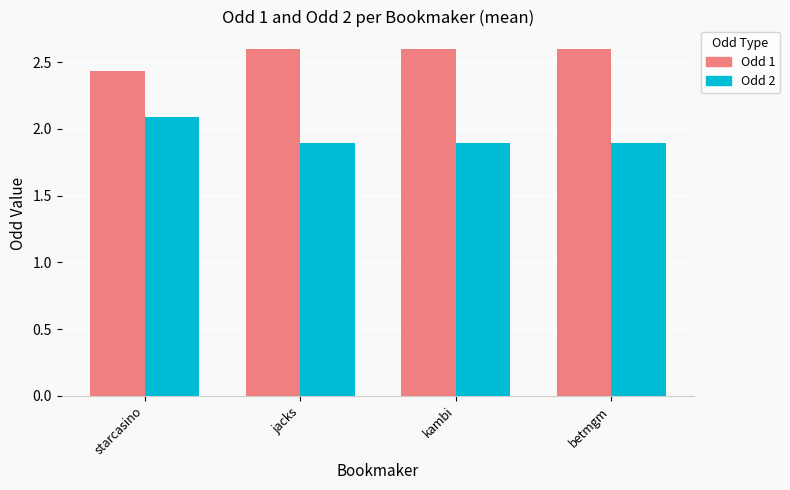

What is the label of the 1st bar from the right?

betmgm